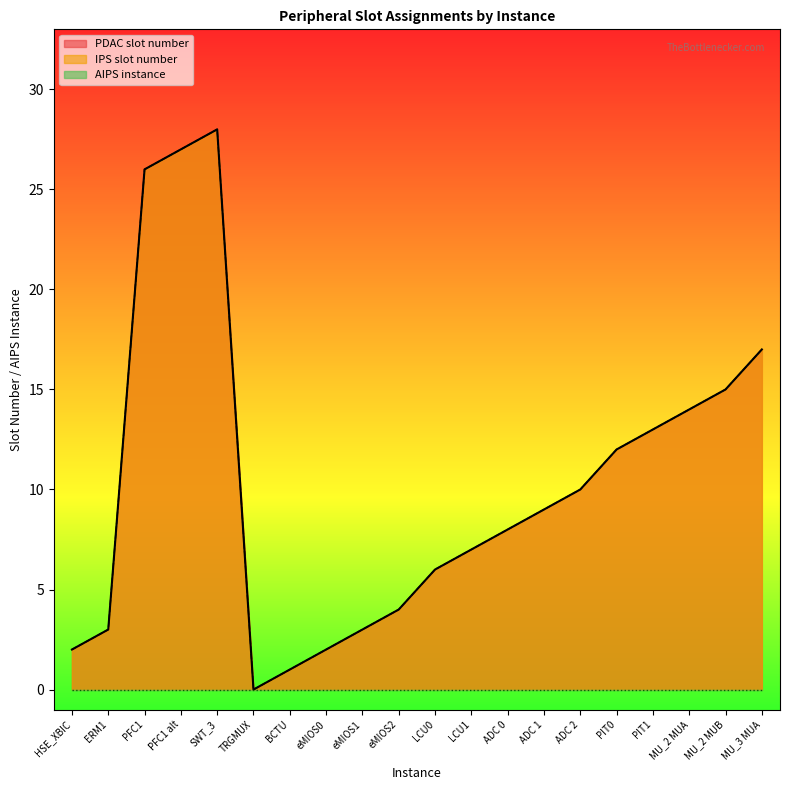

Which series has the widest spread of values?

PDAC slot number